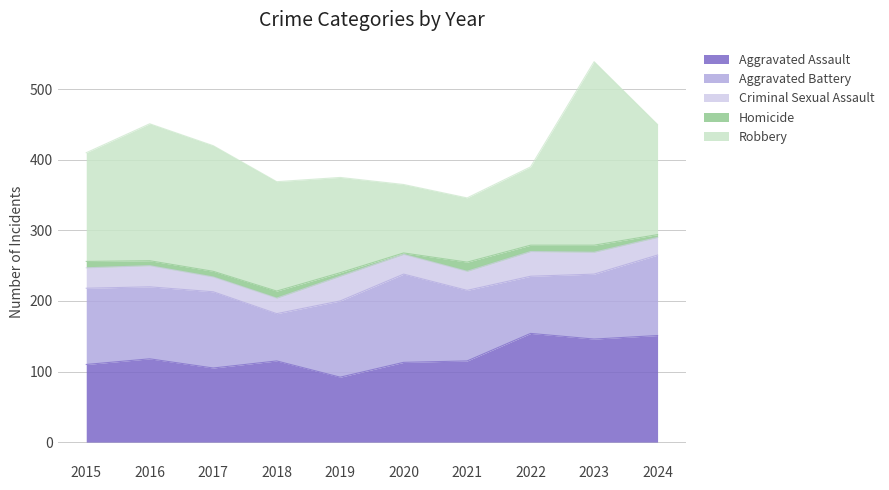

At which label is Homicide closest to 7?

2016